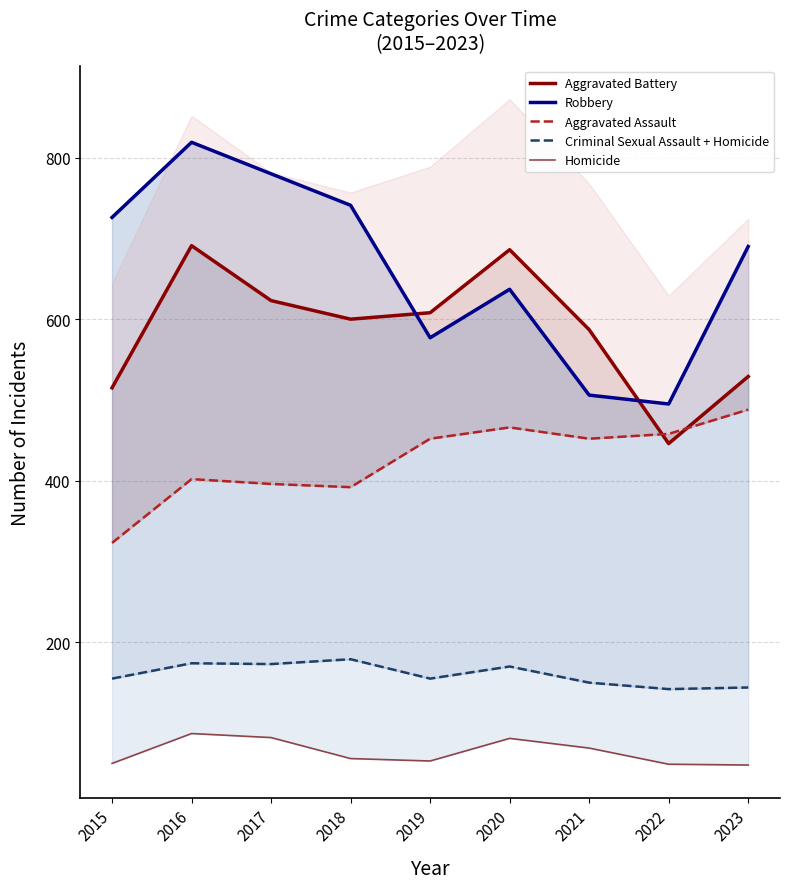

Reading left to right, extract all data points from this chart.

Aggravated Battery: 515	691	623	600	608	686	587	446	529
Robbery: 726	819	780	741	577	637	506	495	690
Aggravated Assault: 323	402	396	392	452	466	452	458	488
Criminal Sexual Assault + Homicide: 155	174	173	179	155	170	150	142	144
Homicide: 50	87	82	56	53	81	69	49	48